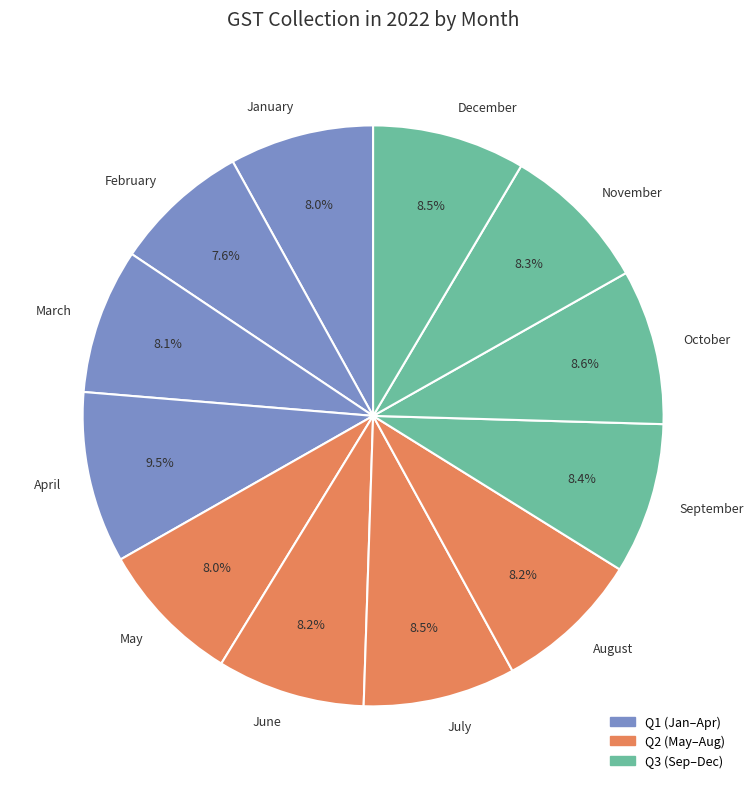

What is the ratio of the value at October to the value at February?

1.1